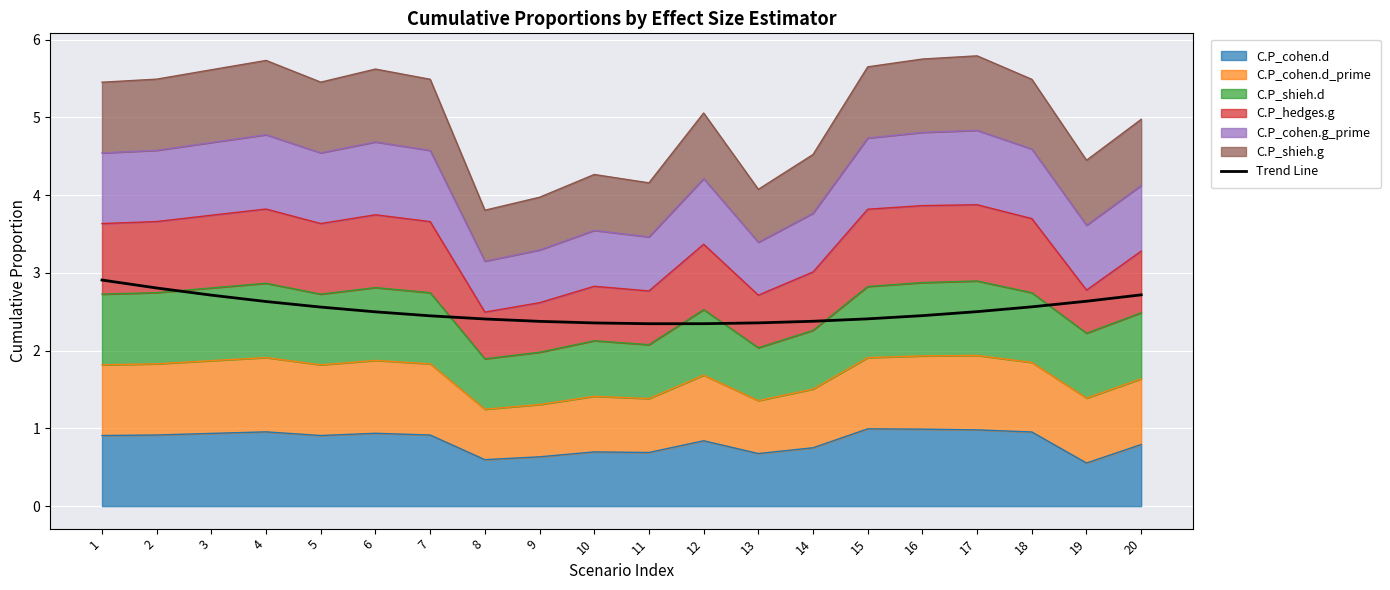

At which category does the chart reach its minimum across all series?

11